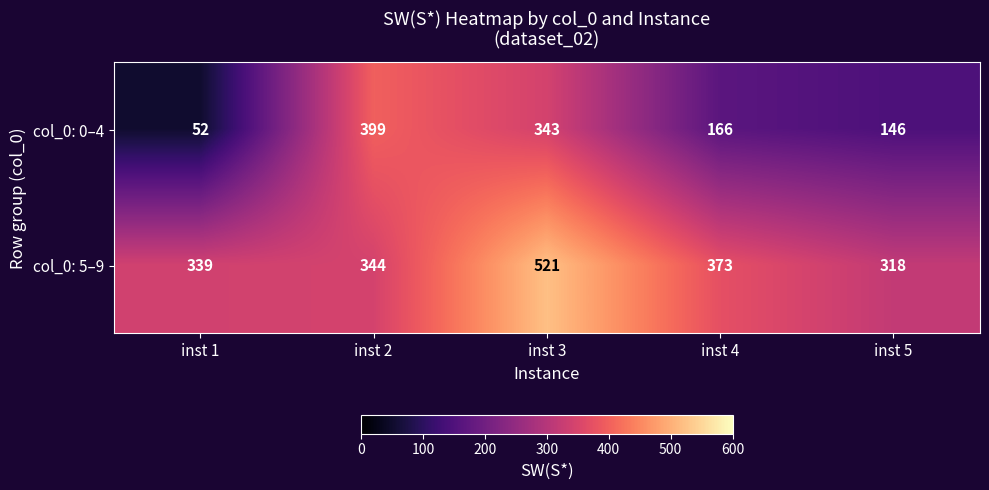

What is the sum of the col_0: 0–4 values at inst 3 and inst 5?

489